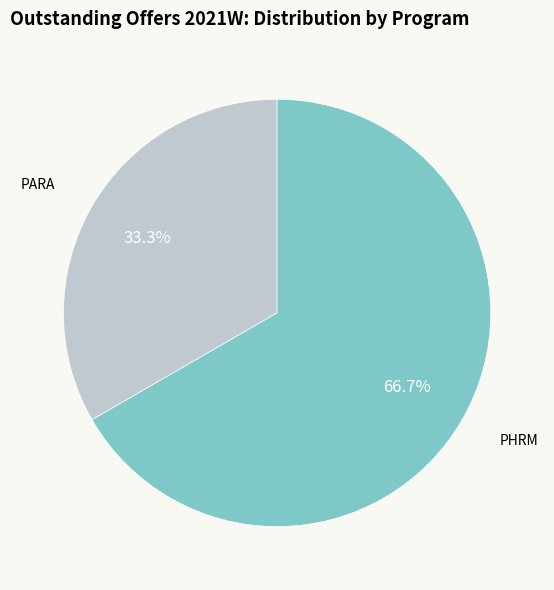

Is there any slice that represents more than half of the pie?

Yes